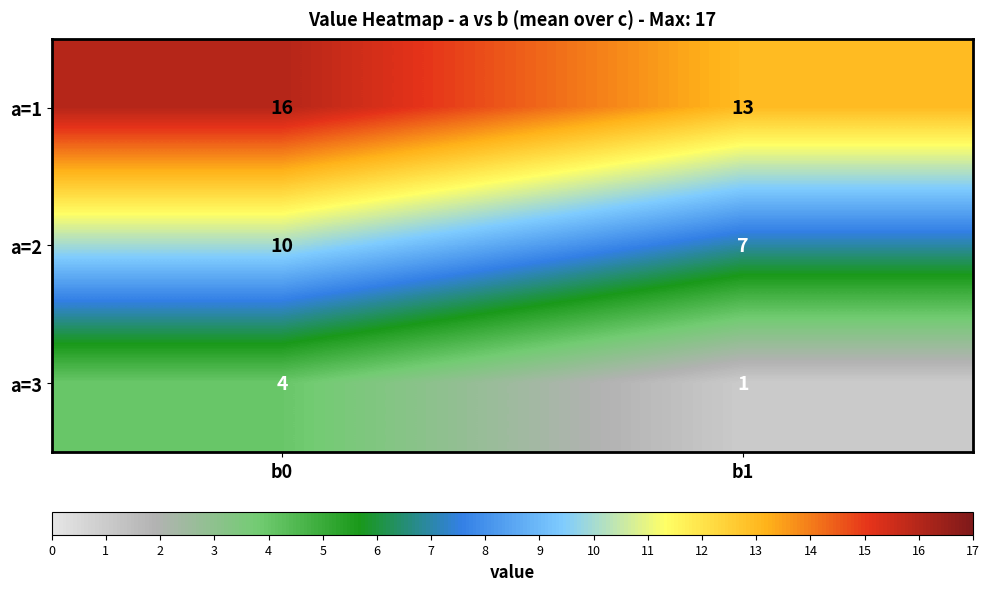

What is the sum of the a=3 values at b1 and b0?

5